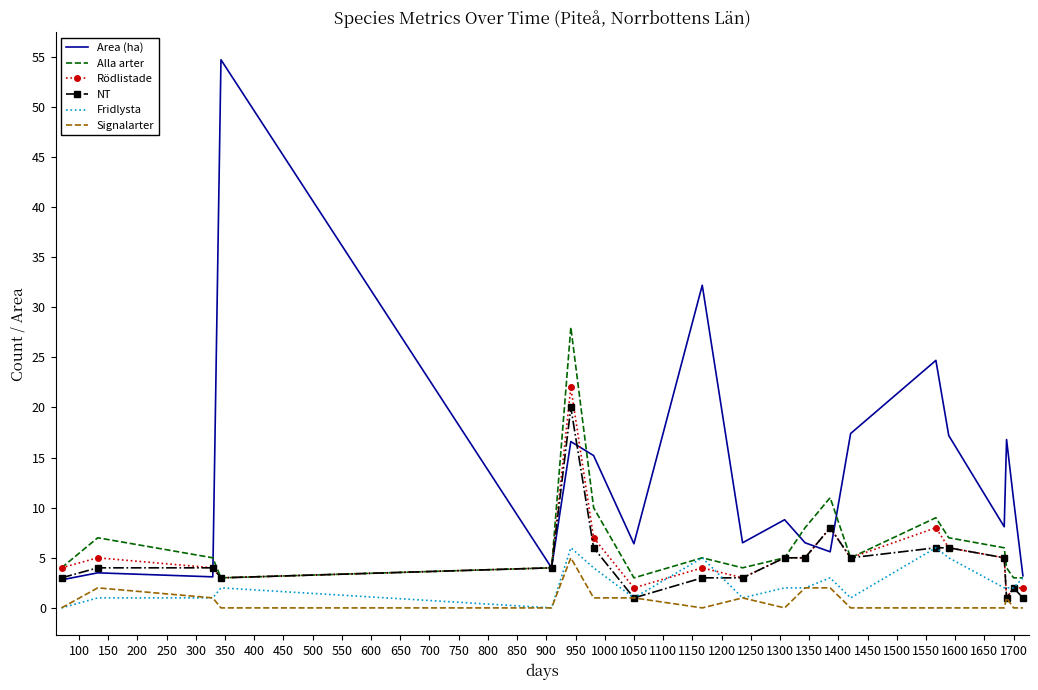

True or false: Area (ha) and Signalarter intersect in this chart.

False